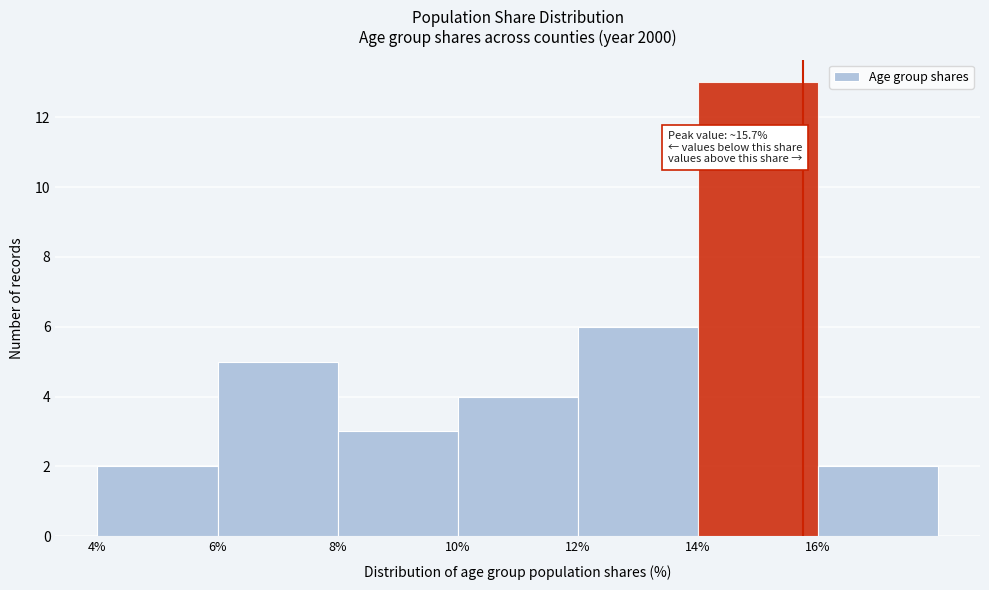

Over which range of the x-axis is the bar tallest?

14 to 16